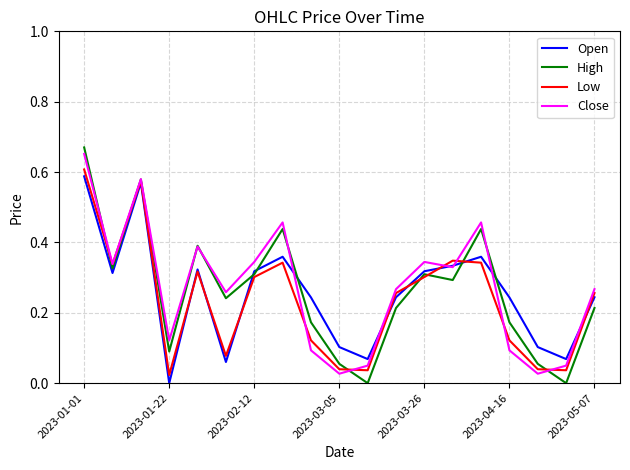

Which series has the widest spread of values?

High